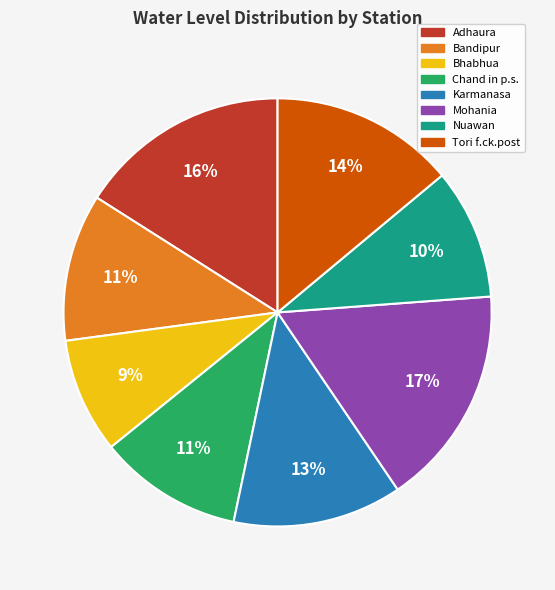

Which slice is the largest?

Mohania